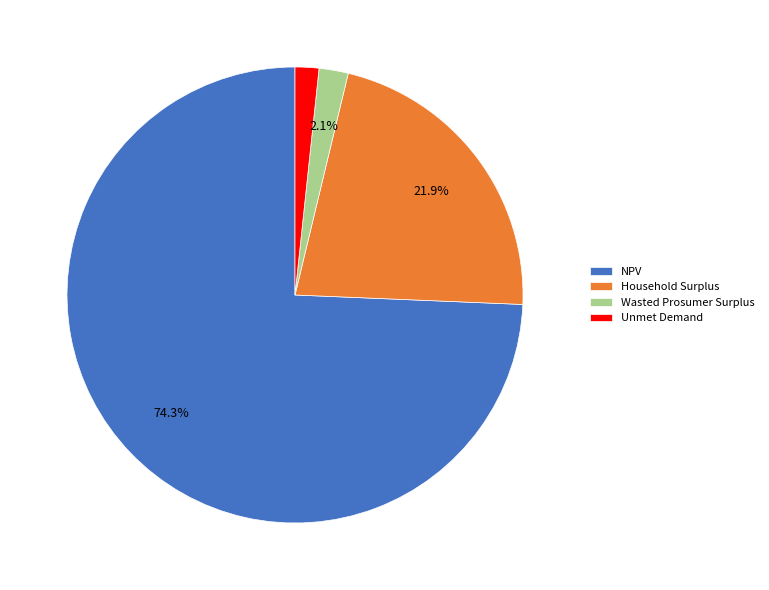

To the nearest percent, what is the combined percentage of NPV and Household Surplus?

96%